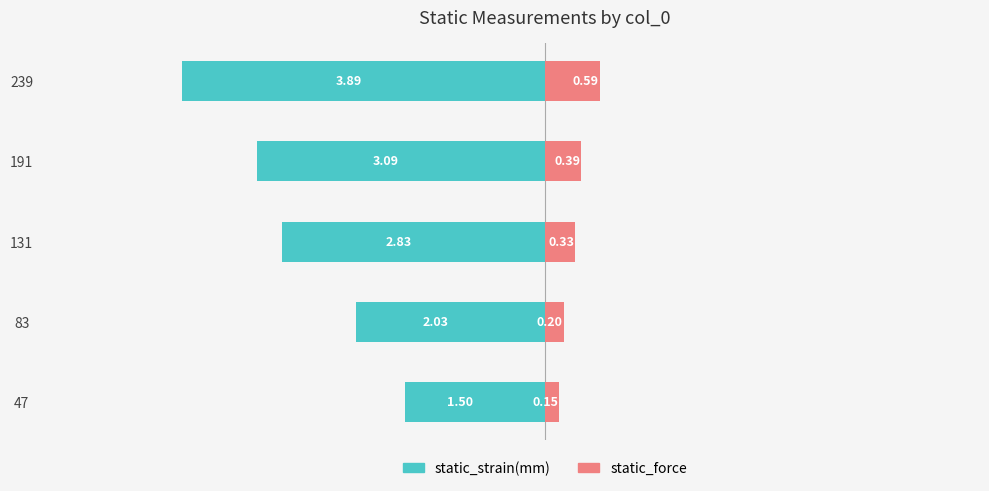

Between 47 and 191, which series saw the biggest shift?

static_strain(mm)